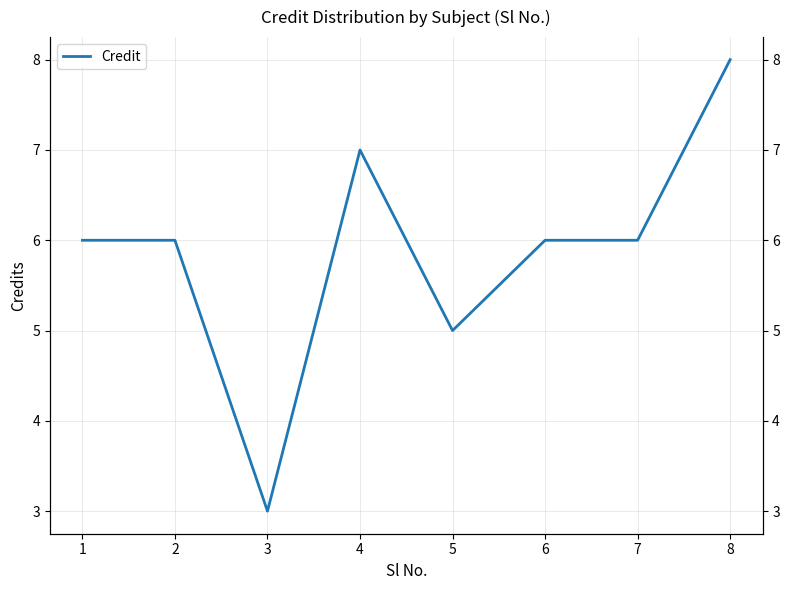

Does the chart display data point markers on the line(s)?

No